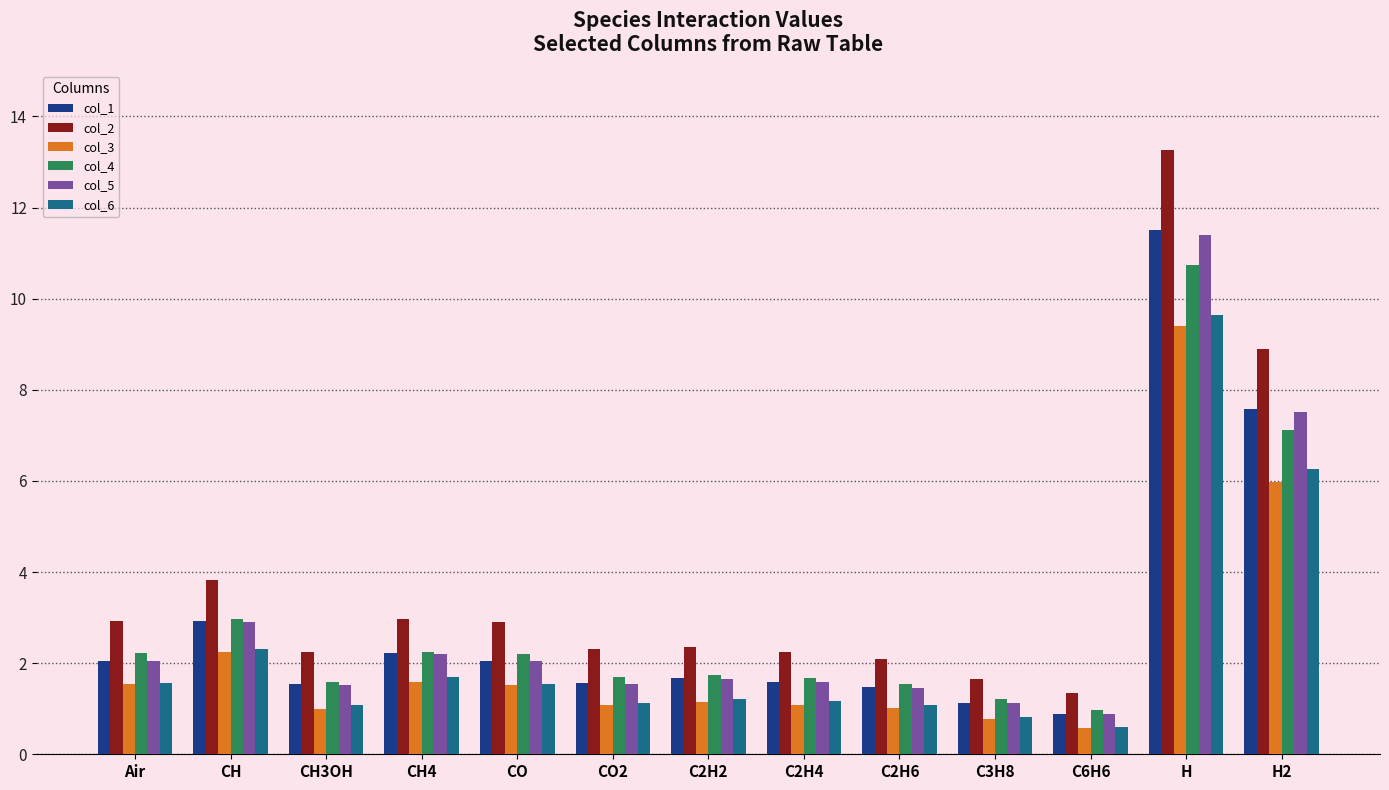

How many series are shown in this chart?

6